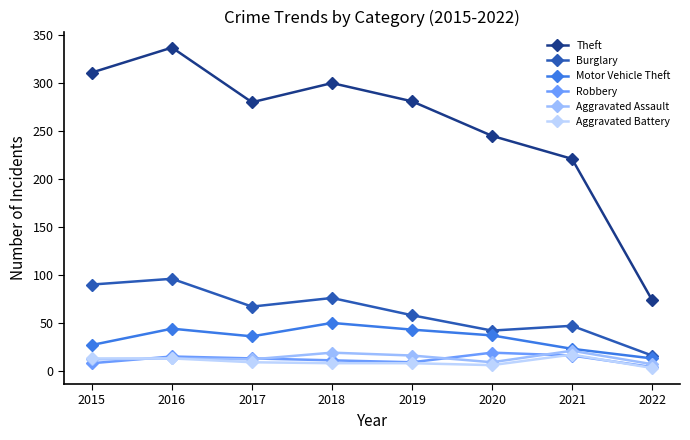

At how many categories does at least one series exceed 182?

7